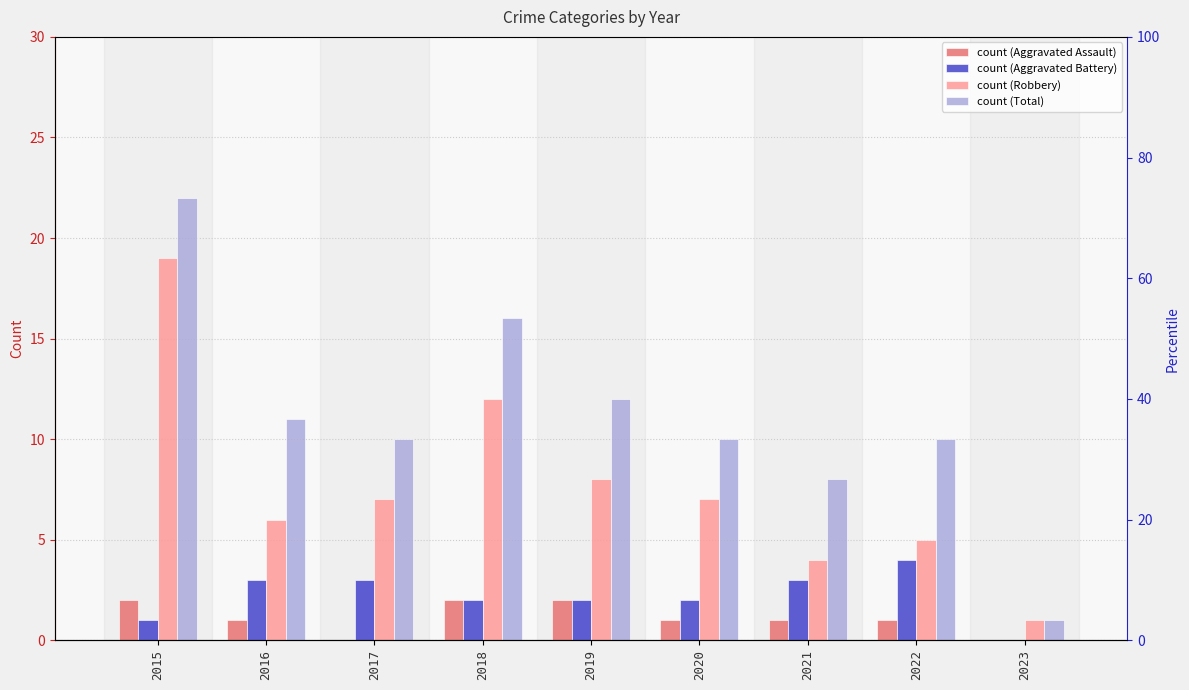

At which label does Aggravated Assault reach its minimum?

2017